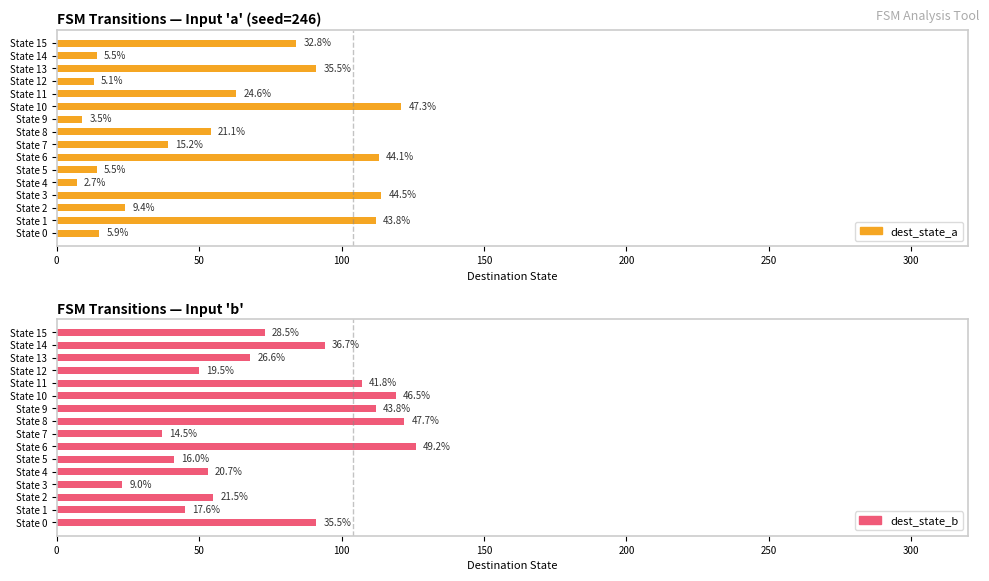

Reading right to left, what are all the values shown in this chart?

a: 84	14	91	13	63	121	9	54	39	113	14	7	114	24	112	15
b: 73	94	68	50	107	119	112	122	37	126	41	53	23	55	45	91